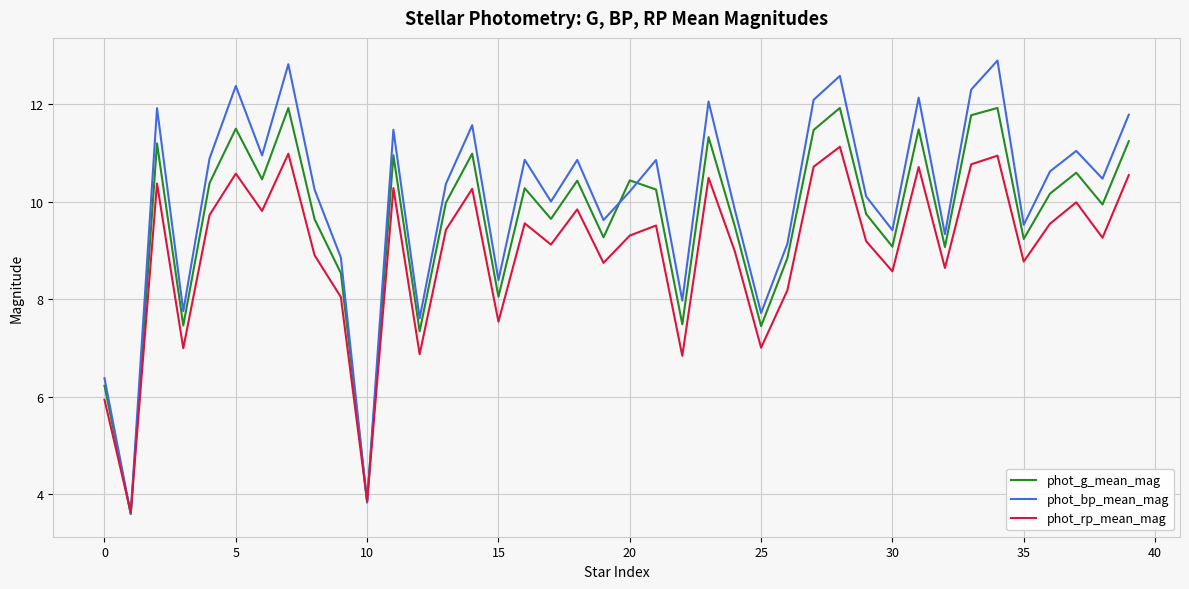

What is the lowest value of the phot_bp_mean_mag series?

3.6